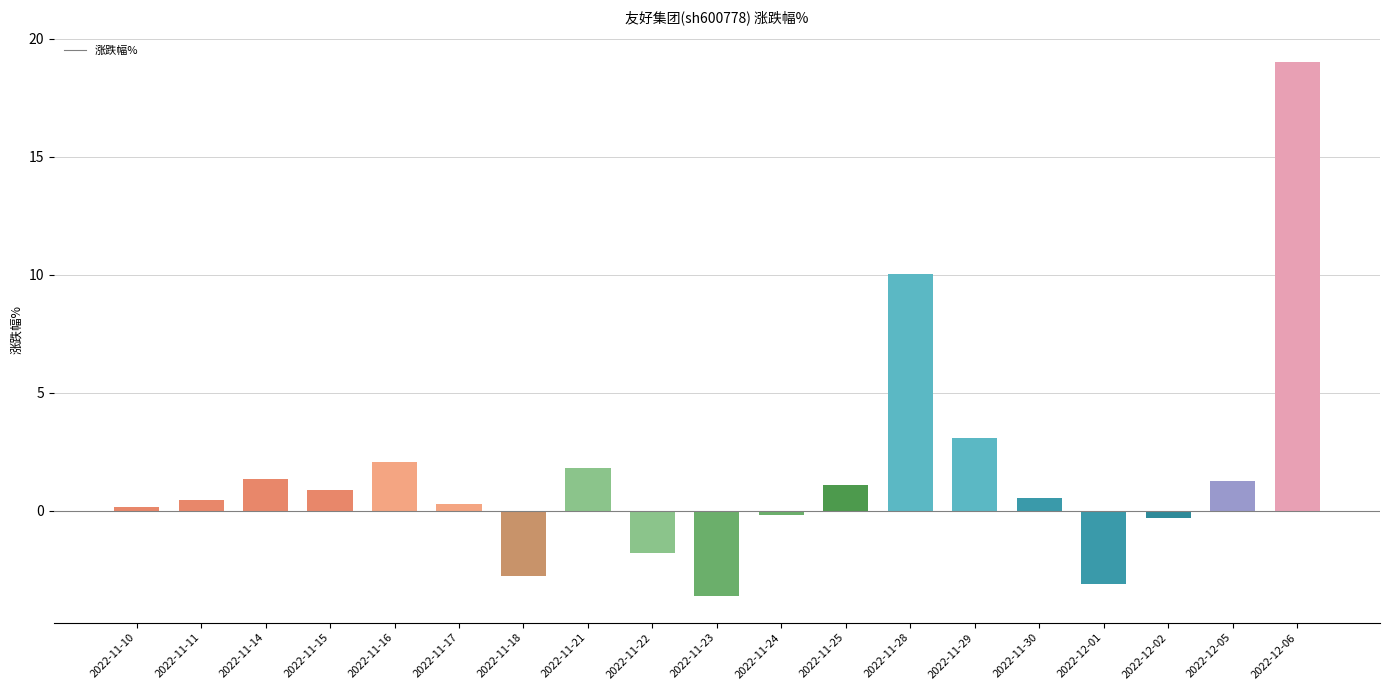

Which category has the highest value across all series?

2022-12-06